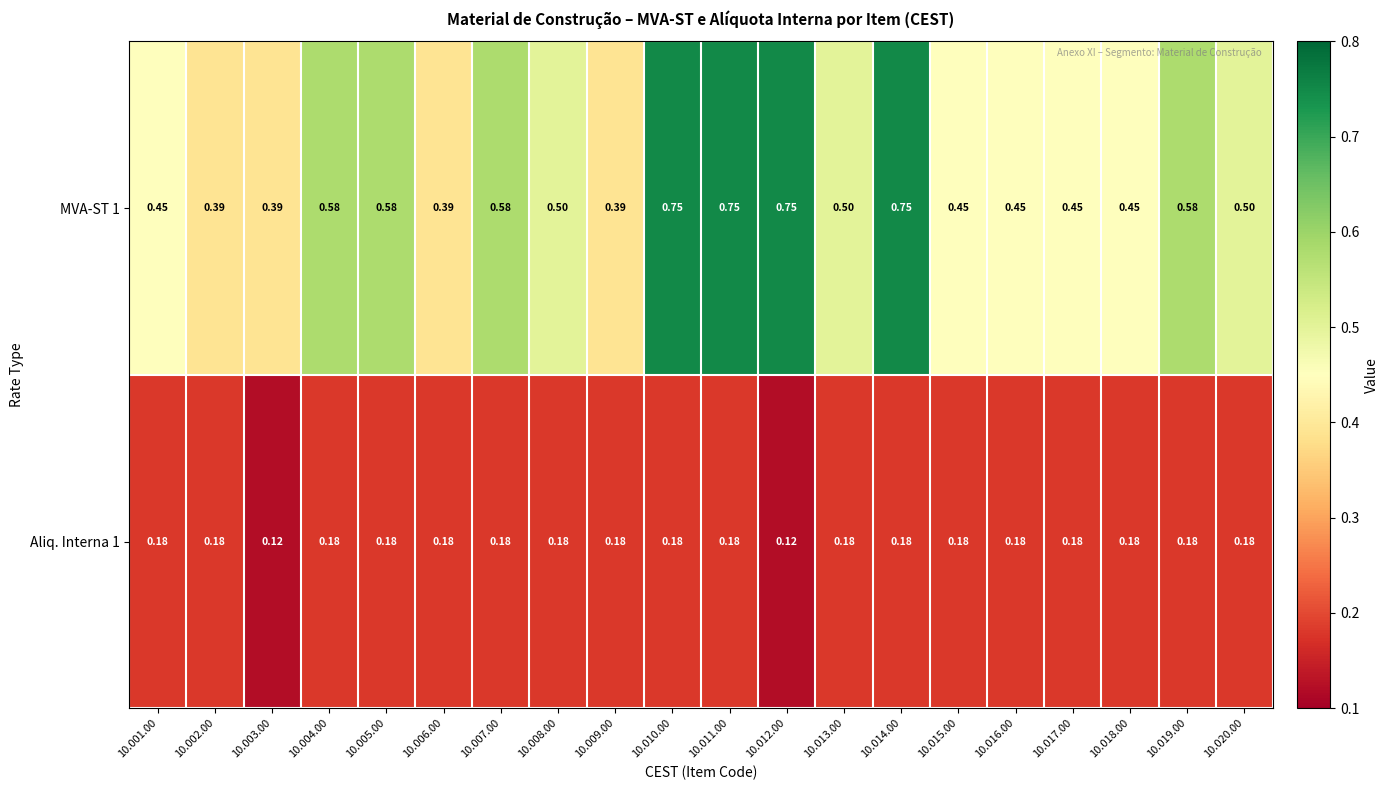

Is the value of Aliq. Interna 1 at 10.011.00 greater than the value of MVA-ST 1 at 10.007.00?

No